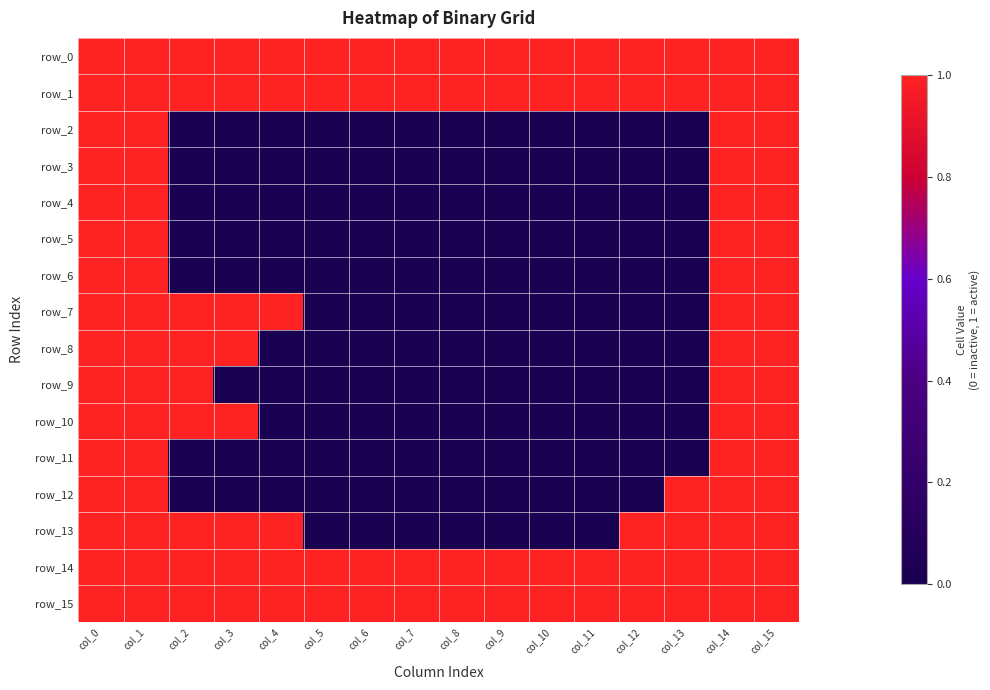

At which category does the chart reach its peak across all series?

col_0